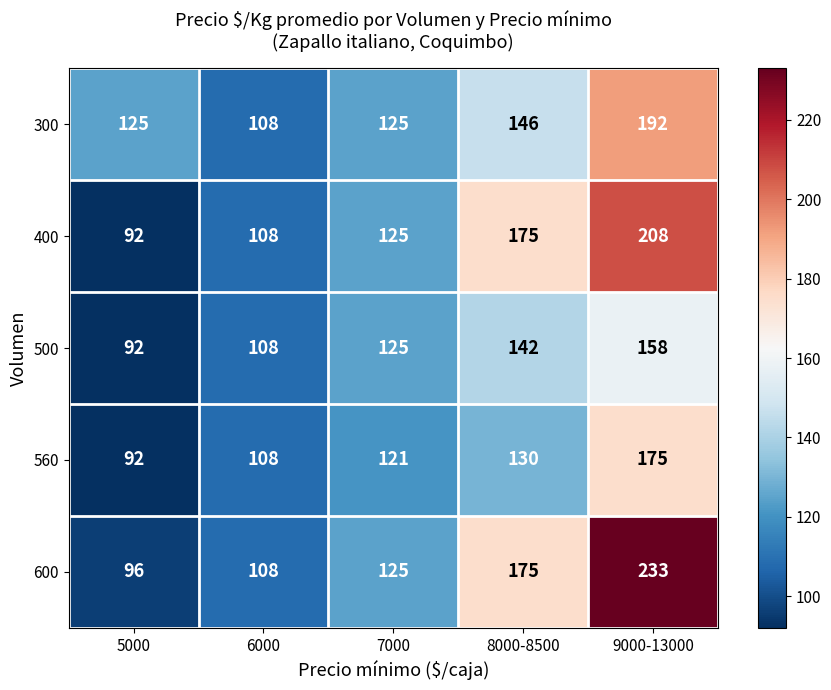

At which category is the sum across all series the highest?

9000-13000